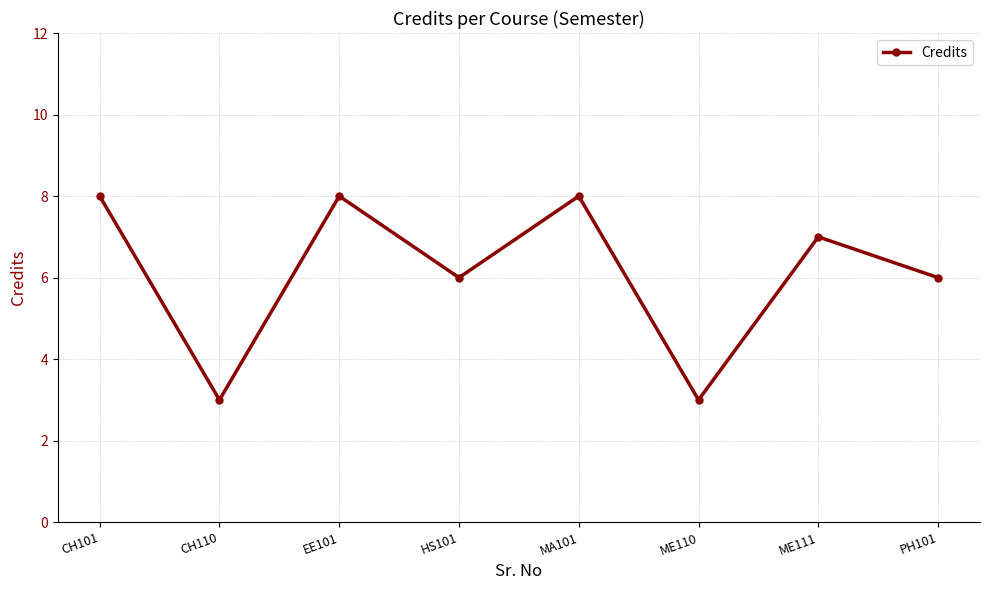

At which label does the data first exceed 7?

CH101